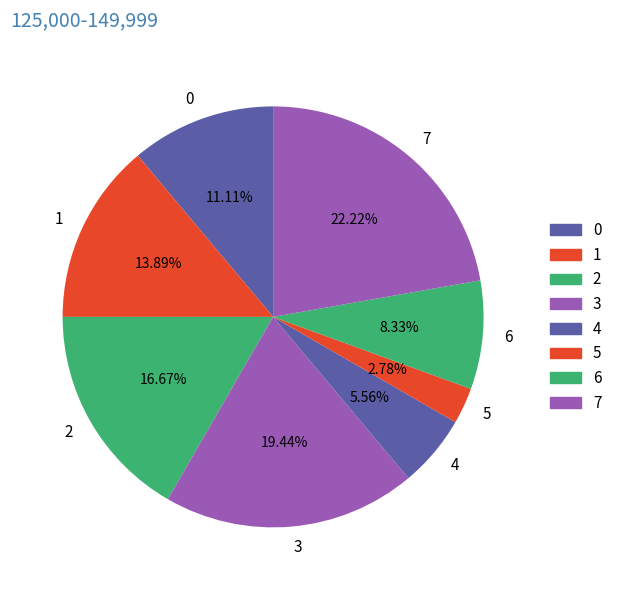

To the nearest percent, what is the difference between the largest and smallest slice percentages?

19%